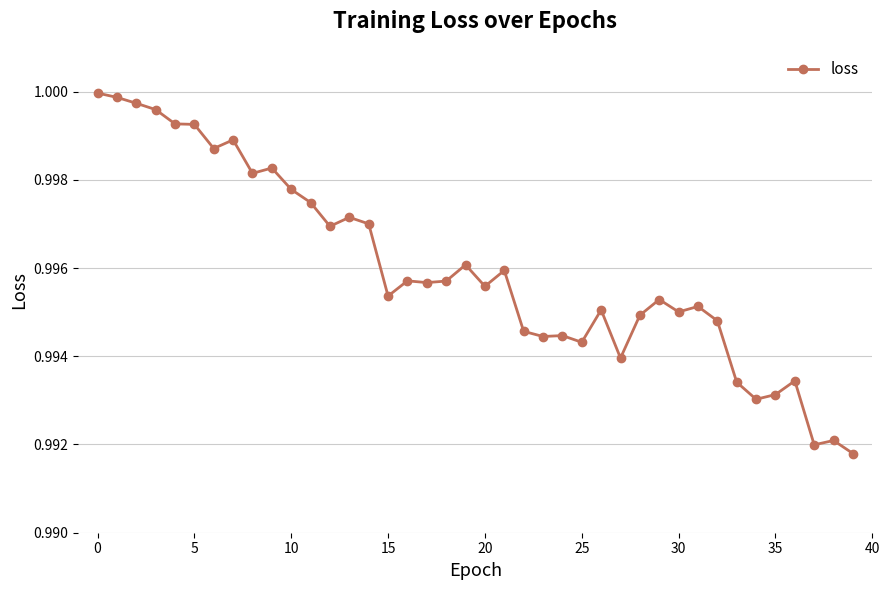

True or false: the data has more than 0 interior local peaks.

True